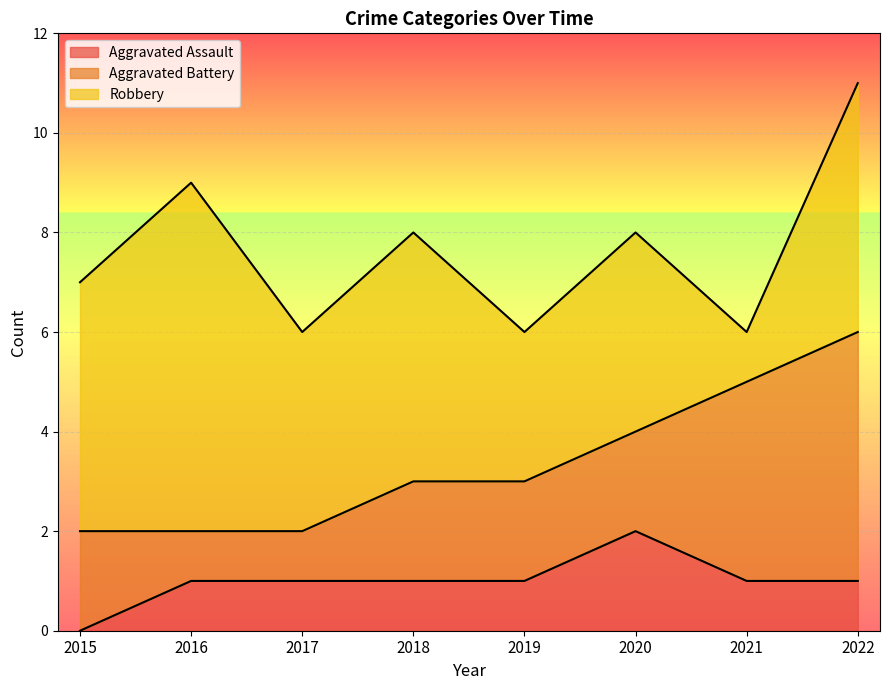

Reading left to right, what are all the values shown in this chart?

Aggravated Assault: 2015=0	2016=1	2017=1	2018=1	2019=1	2020=2	2021=1	2022=1
Aggravated Battery: 2015=2	2016=1	2017=1	2018=2	2019=2	2020=2	2021=4	2022=5
Robbery: 2015=5	2016=7	2017=4	2018=5	2019=3	2020=4	2021=1	2022=5